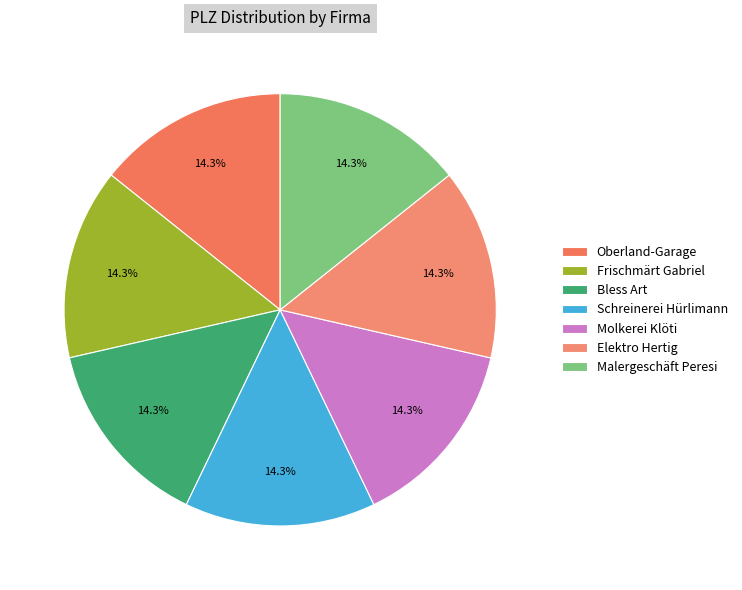

Count the number of slices in the pie.

7